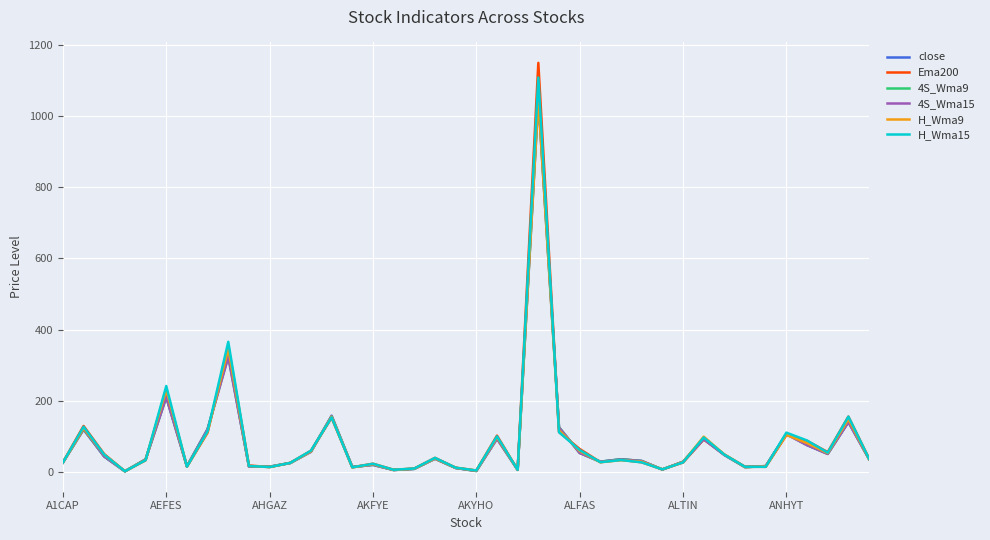

Which series has the largest range (max minus min)?

Ema200